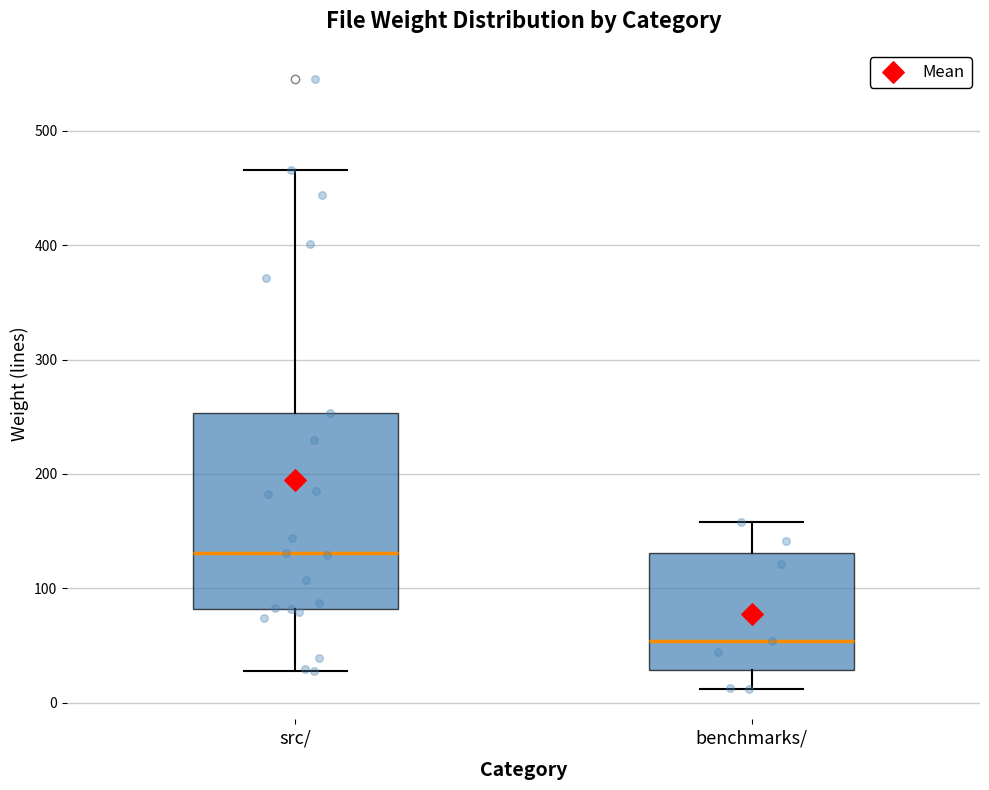

Which box has the lowest median line?

benchmarks/